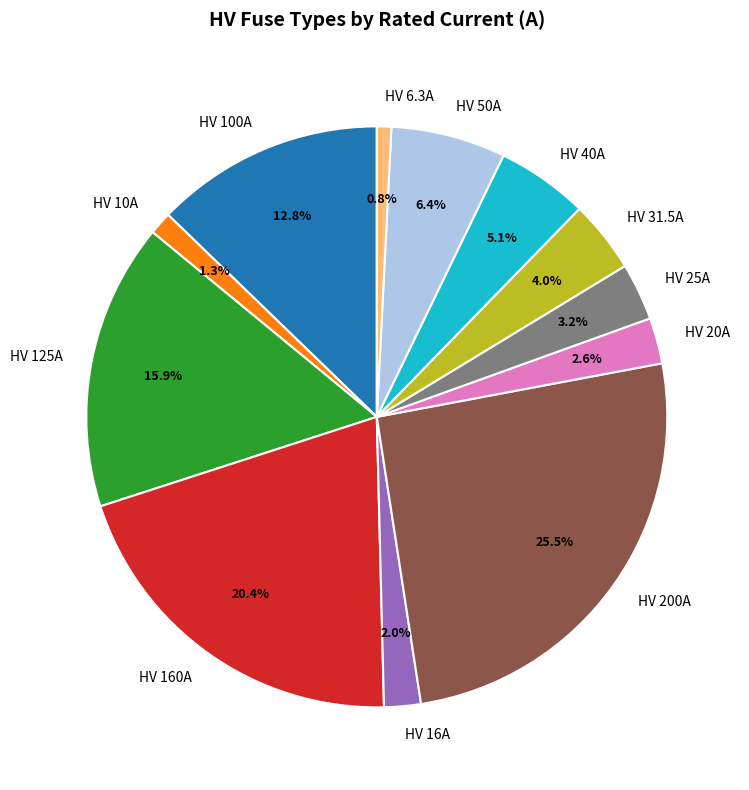

What percentage is the HV 6.3A slice, to the nearest percent?

1%